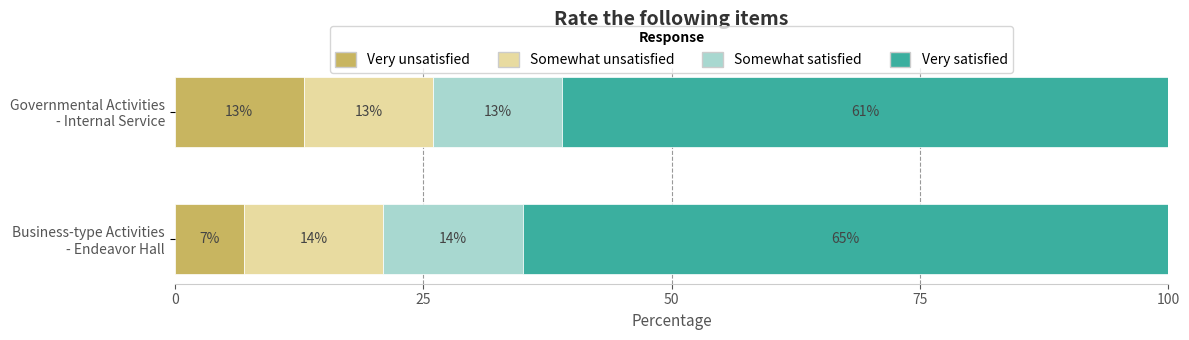

What is the highest value of the Very unsatisfied series?

13